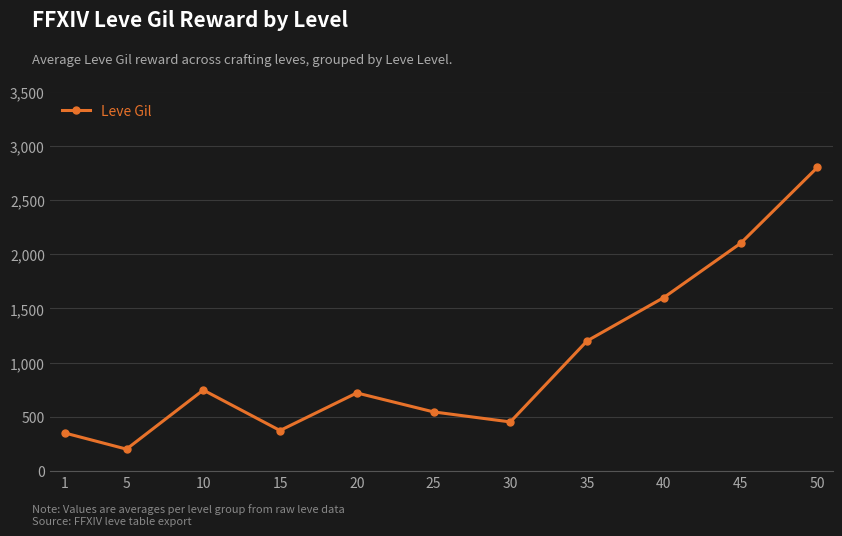

What is the sum of all values?

11089.0